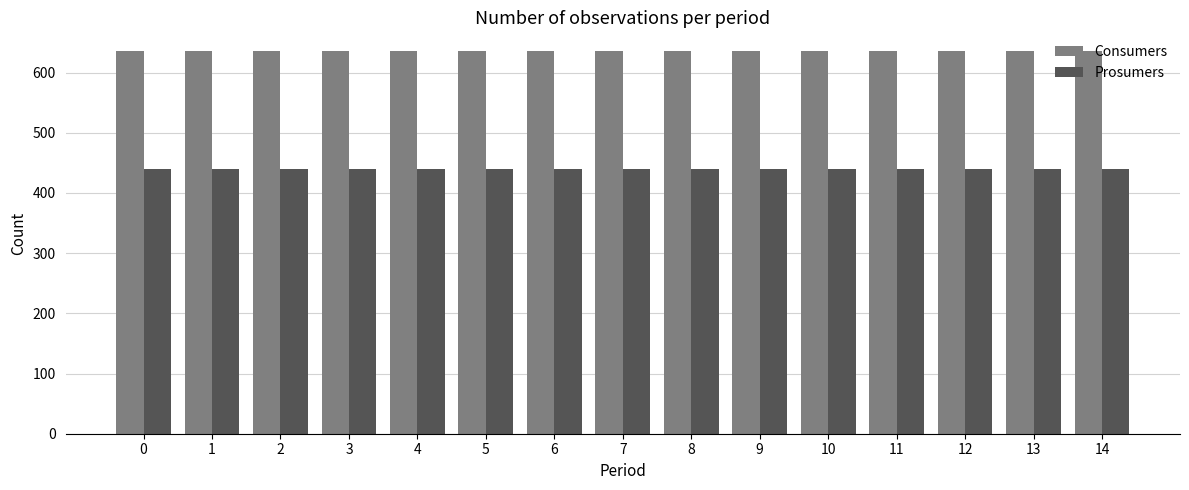

What is the minimum value shown in the chart?

440